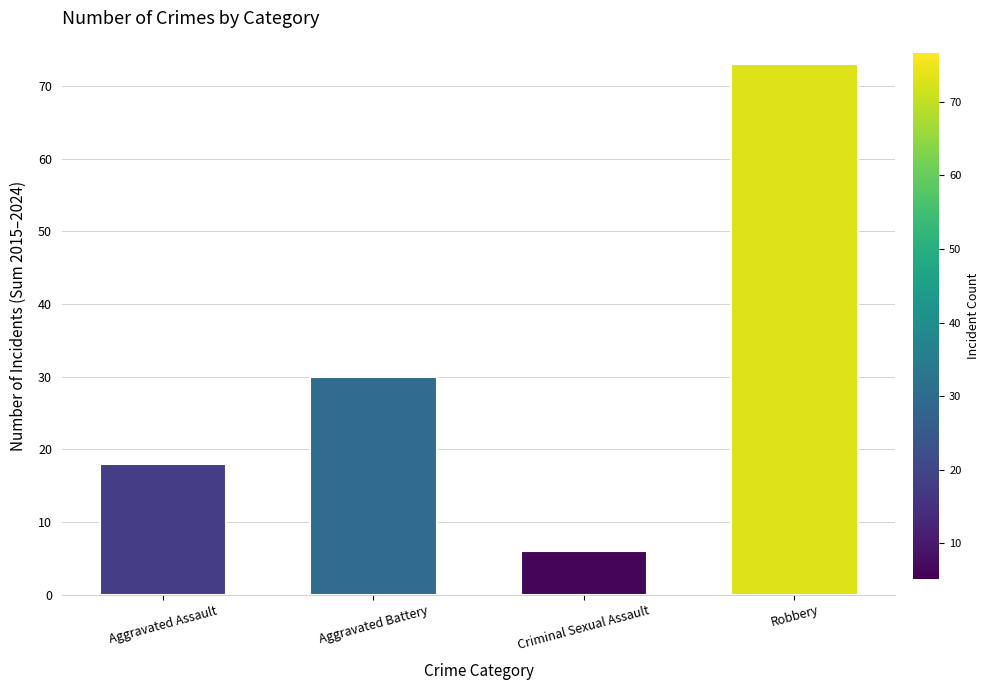

What is the greatest value displayed?

73